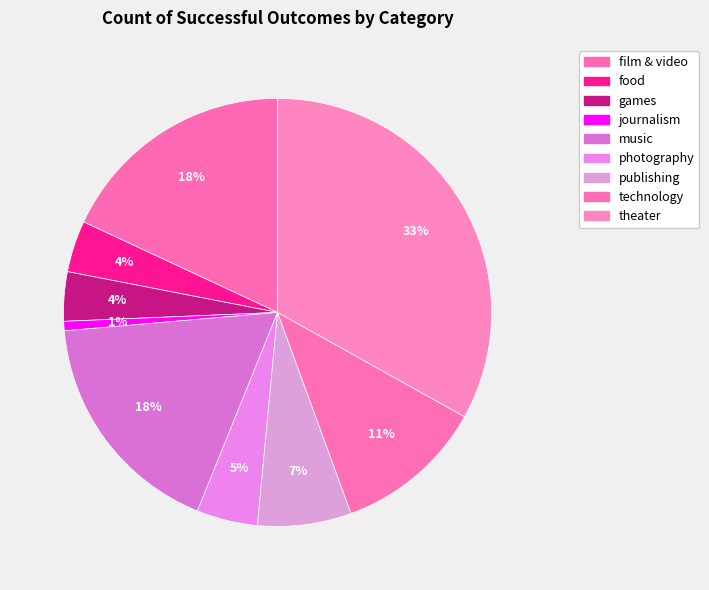

How many slices are in this pie chart?

9